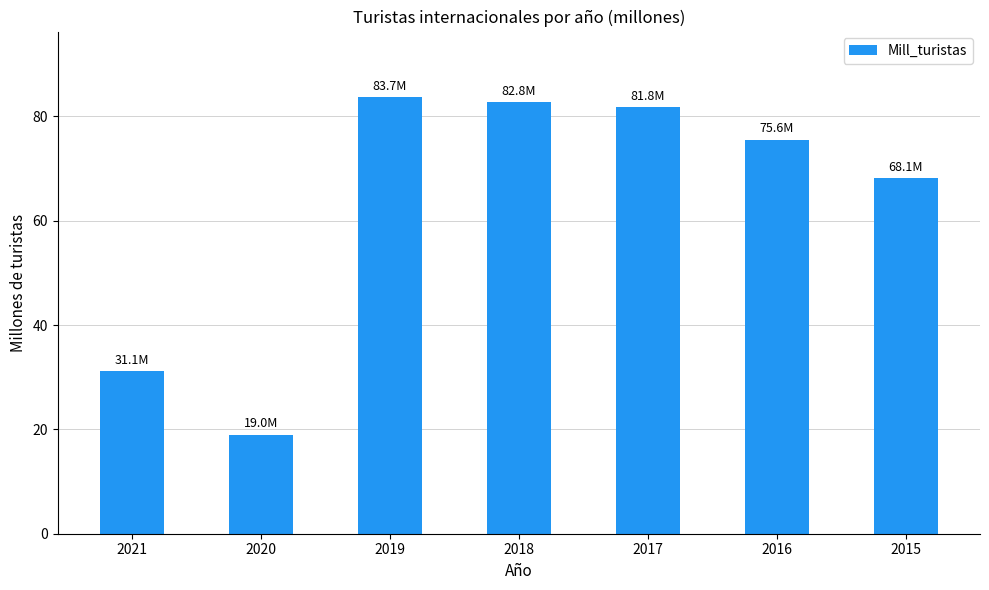

Between 2015 and 2017, which is larger?

2017